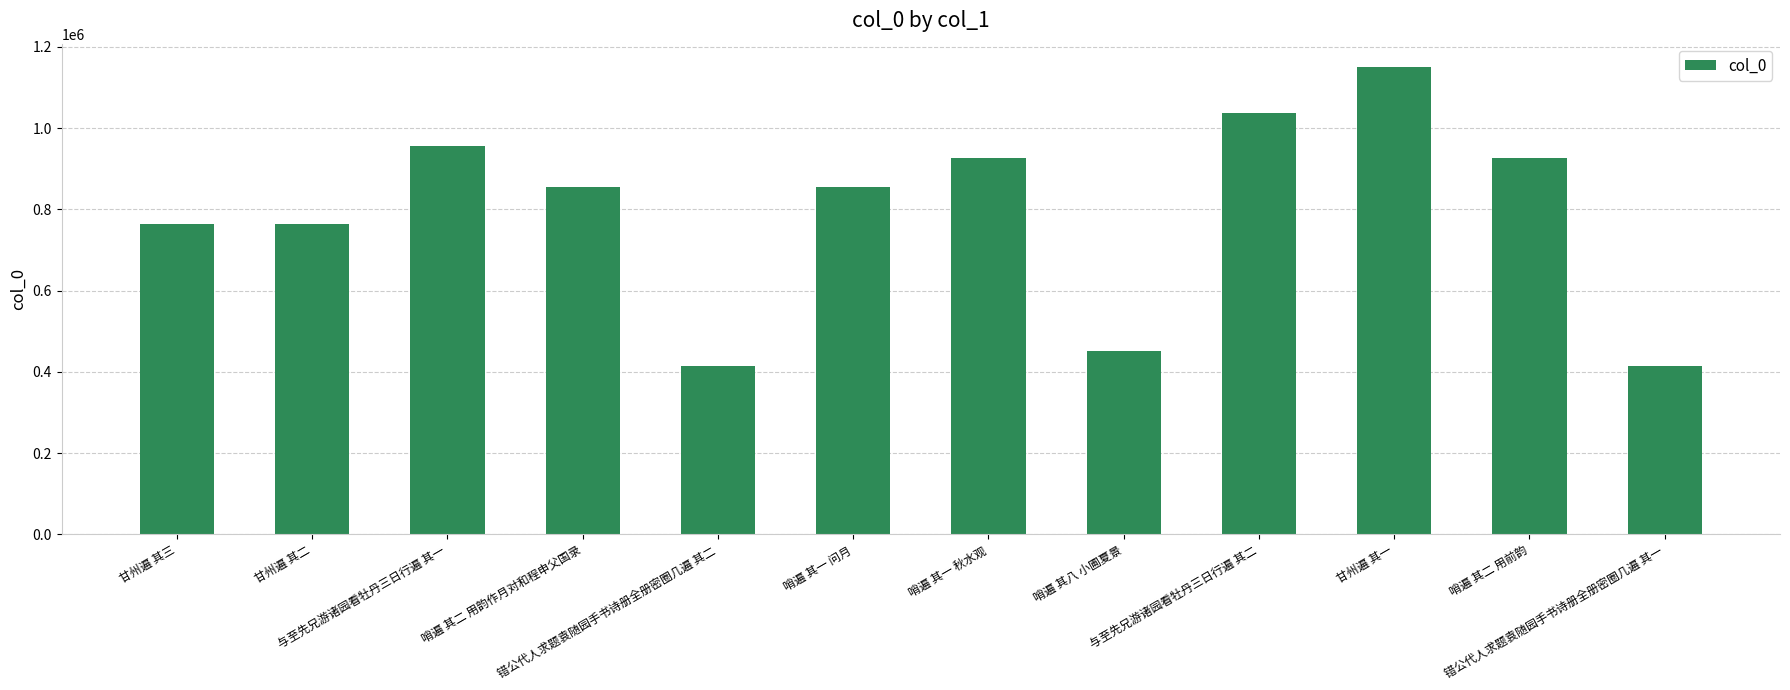

Count the number of data series in this chart.

1